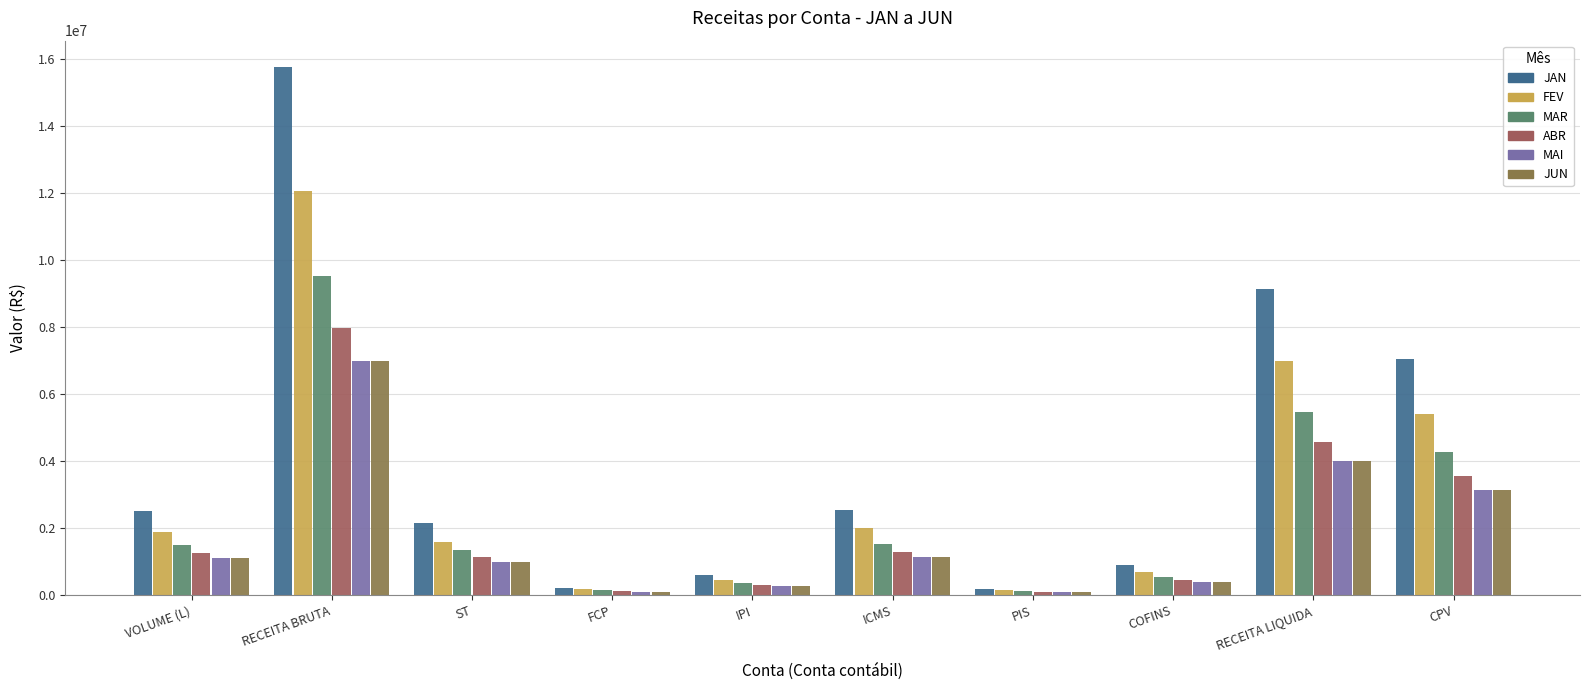

How many values in the JUN series are below 1100000?

5